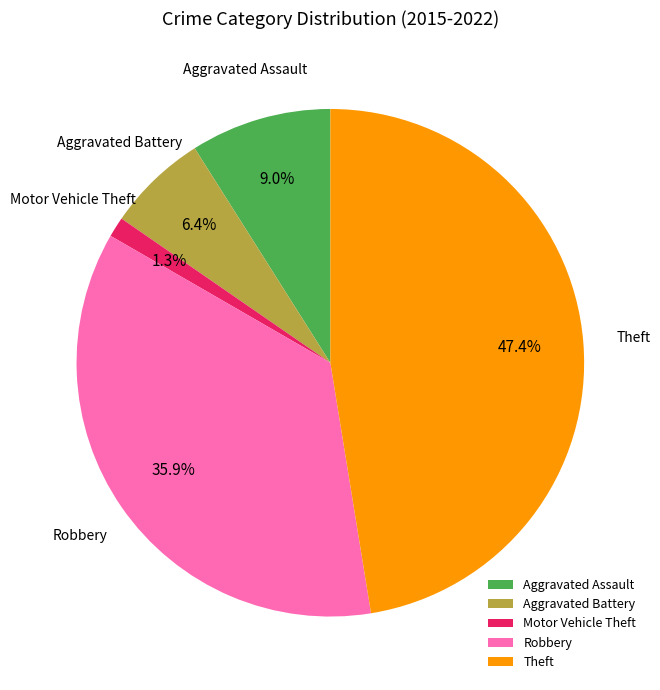

To the nearest percent, what is the average slice percentage?

20%